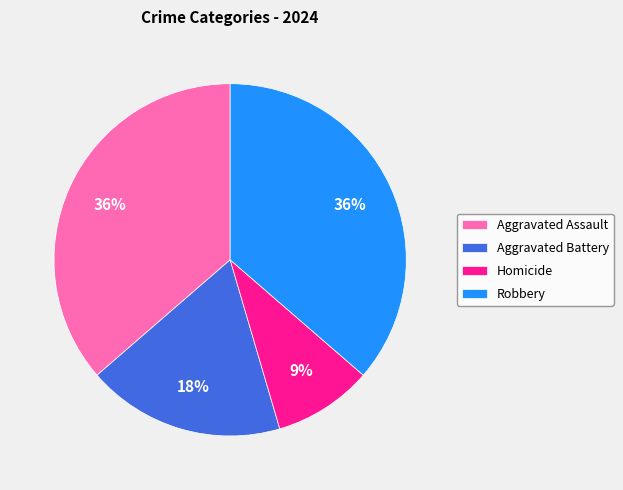

Combined, do Homicide and Robbery account for over 50%?

No